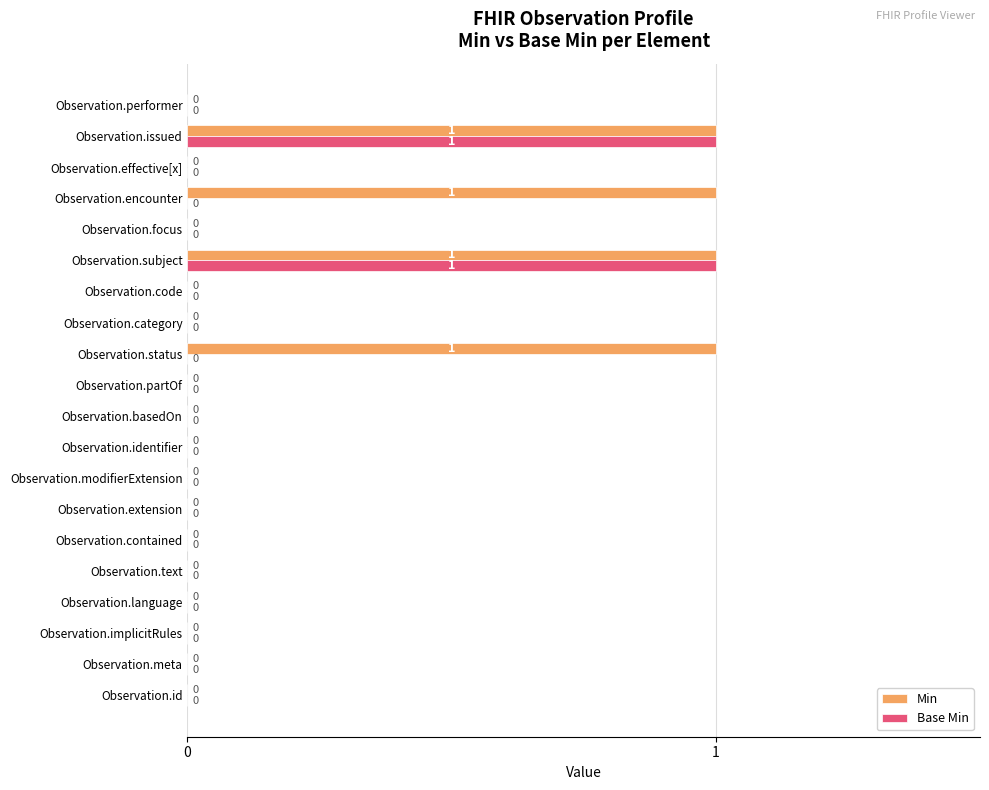

What is the sum of all Min values?

4